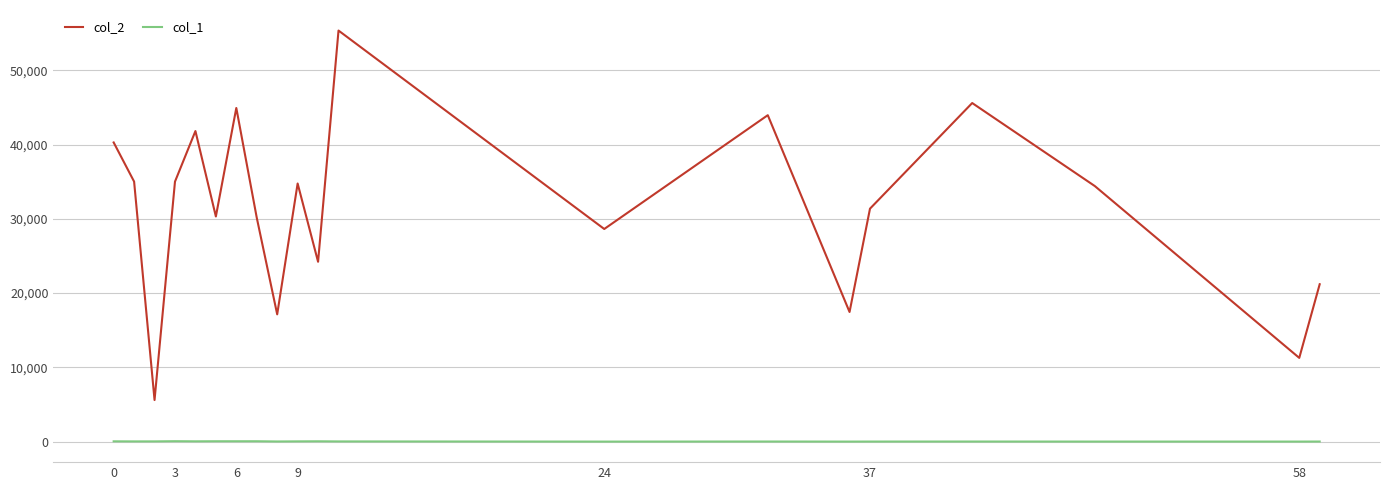

What is the greatest value displayed?

55344.0